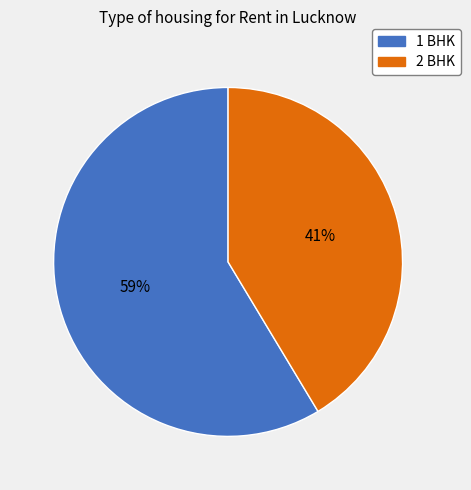

What is the majority slice?

1 BHK